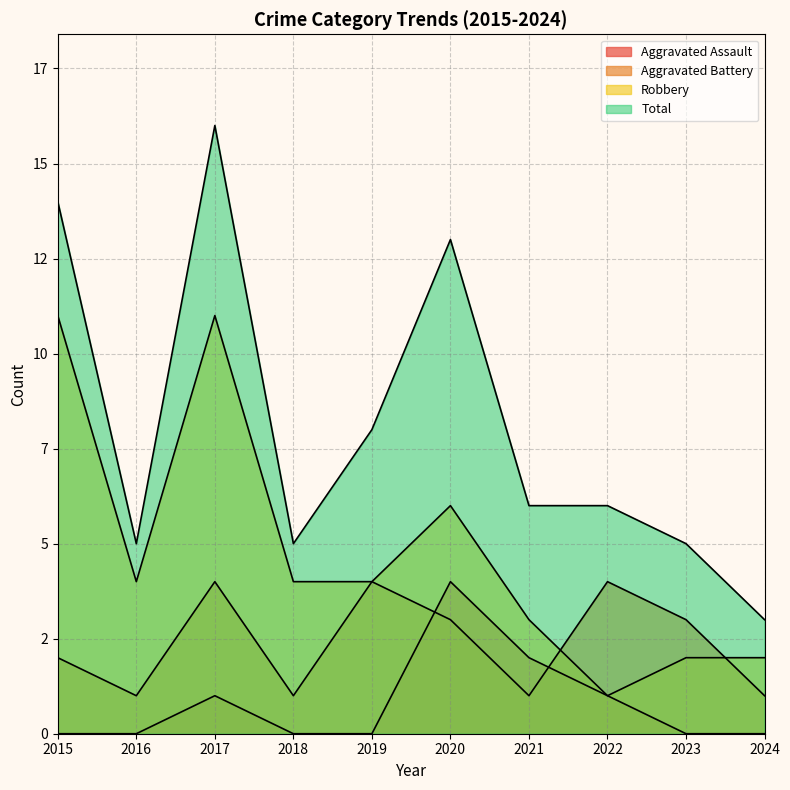

How many values in the Aggravated Battery series exceed 3?

3